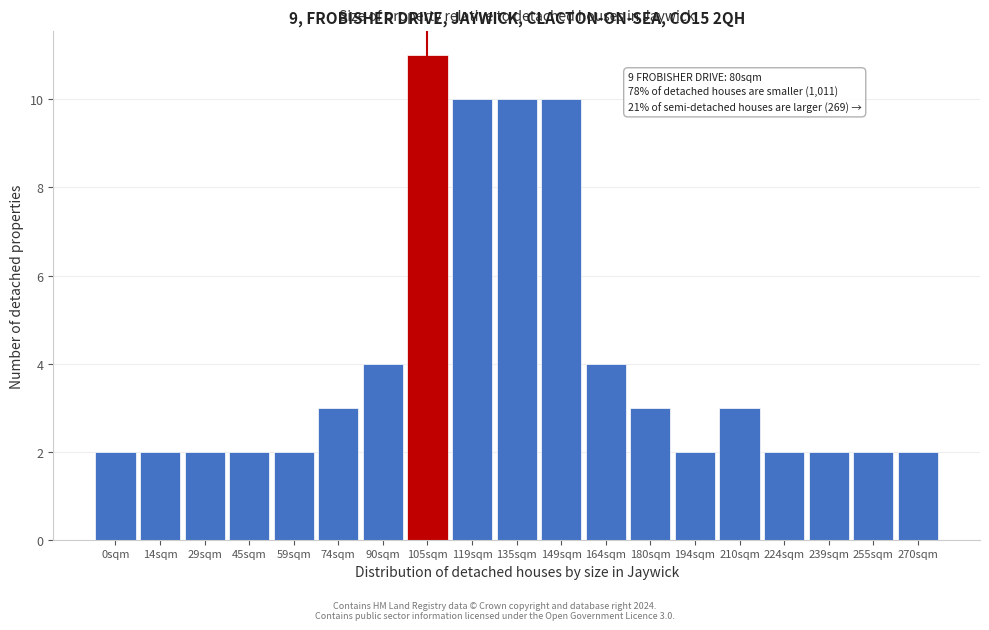

Reading left to right, list all the values displayed in this chart.

2	2	2	2	2	3	4	11	10	10	10	4	3	2	3	2	2	2	2